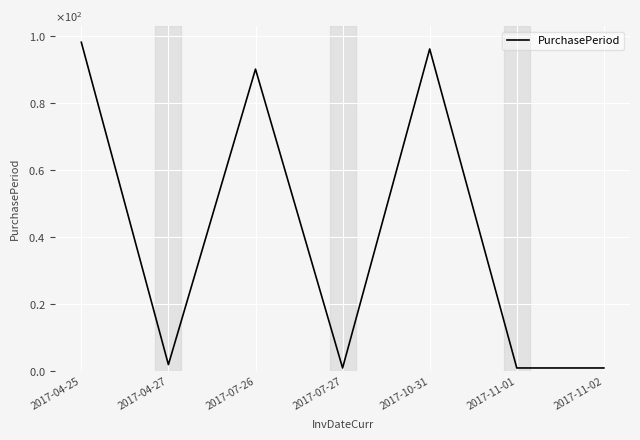

At which label is the value closest to 49?

2017-07-26